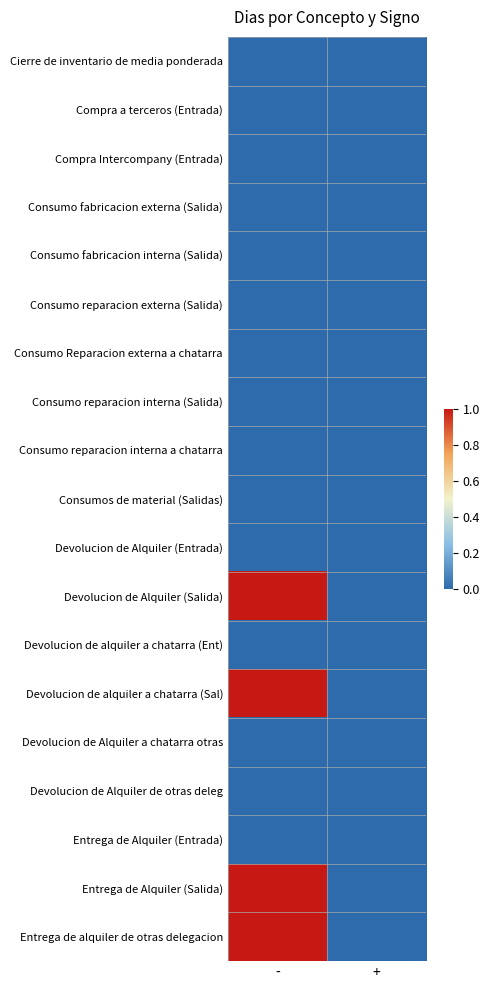

At which category is the sum across all series the highest?

-